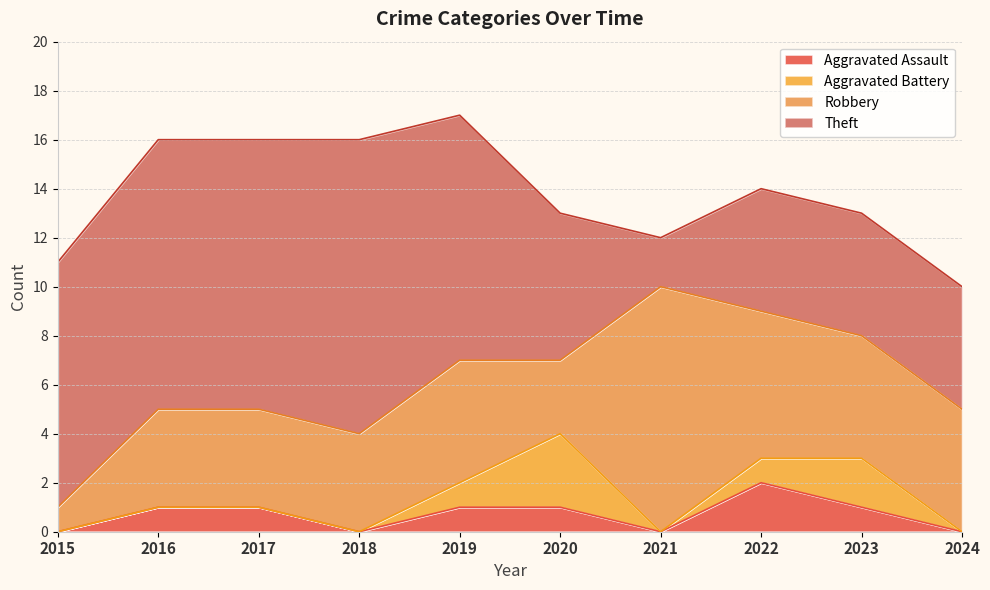

What is the approximate value of Theft at 2018, to the nearest 10?

10